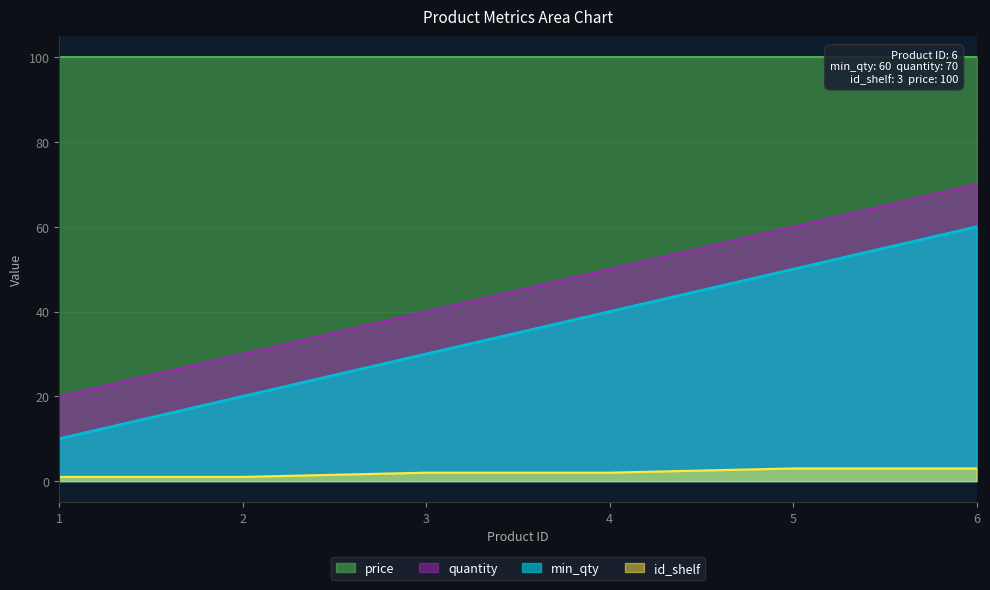

What are all the series names shown in the legend?

price, quantity, min_qty, id_shelf